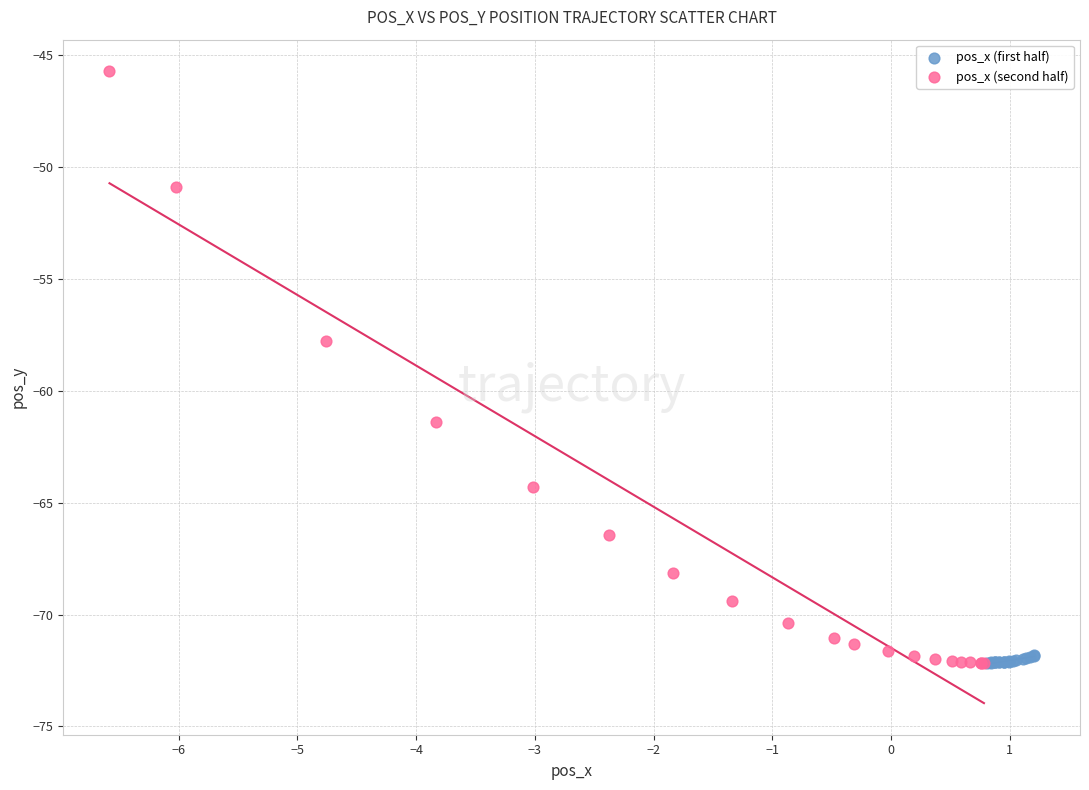

Which series has the largest Y range (max minus min)?

pos_x (second half)